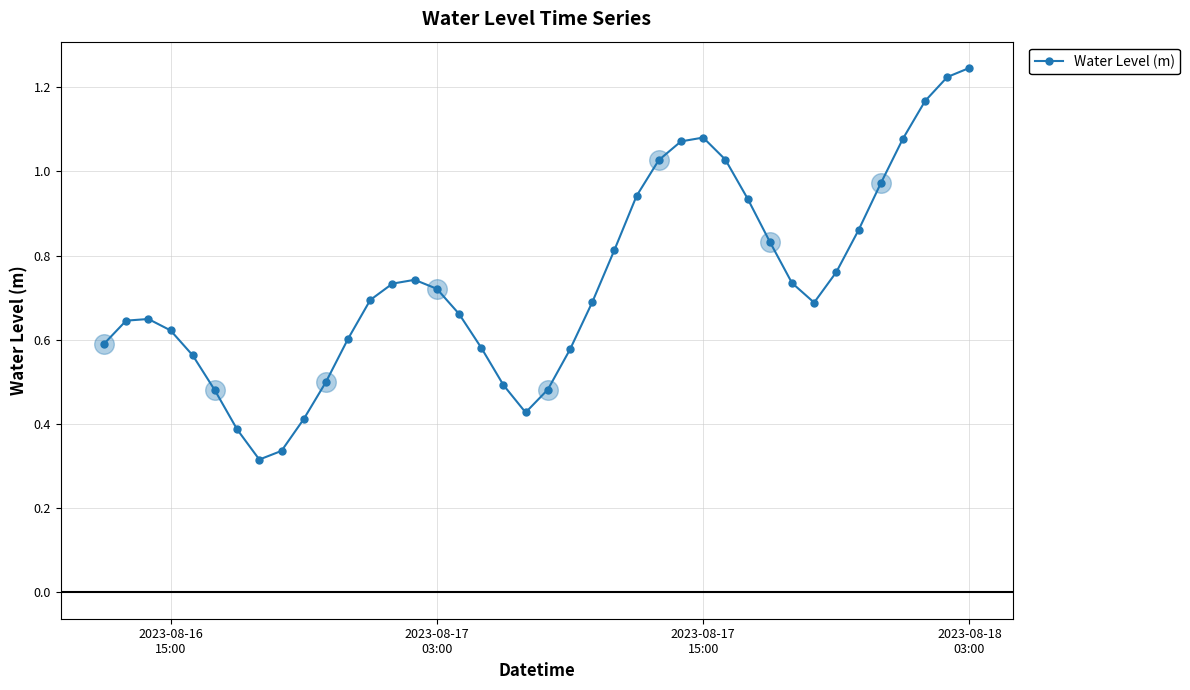

What is the sum of all values?

29.4